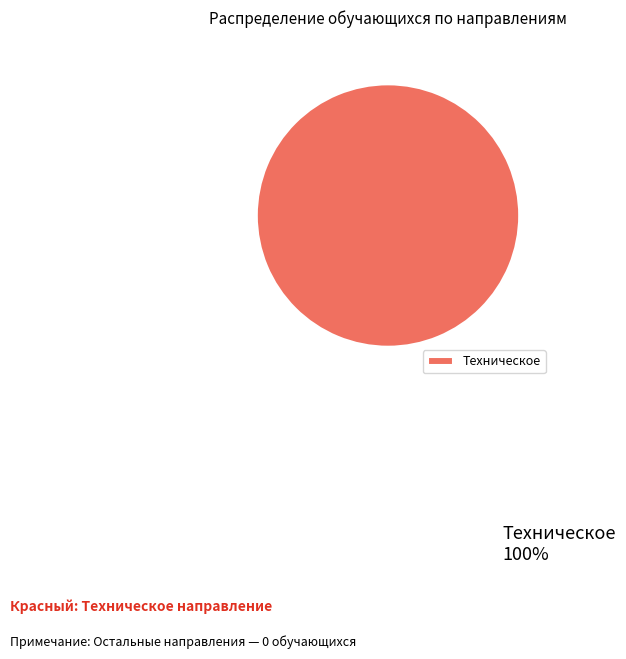

How many slices are in this pie chart?

1